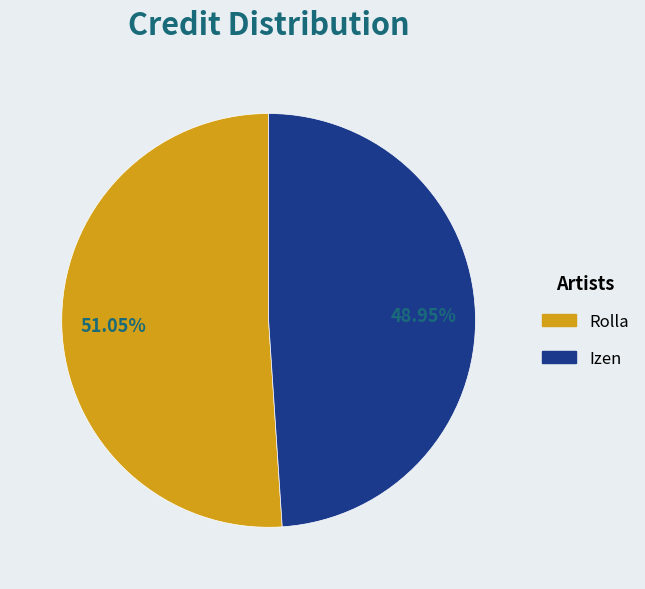

To the nearest percent, what portion does Rolla represent?

51%